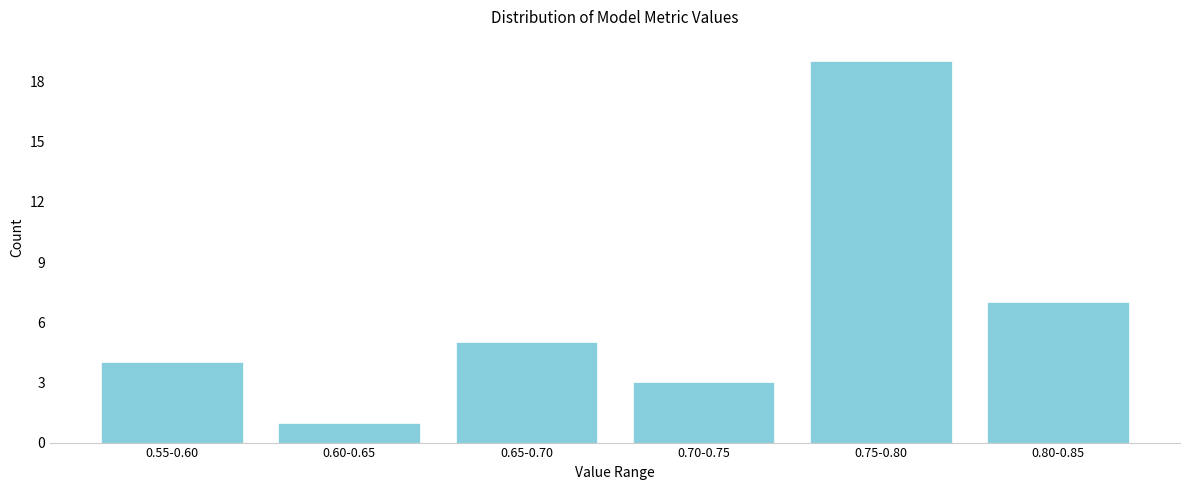

Reading left to right, extract all data points from this chart.

4	1	5	3	19	7